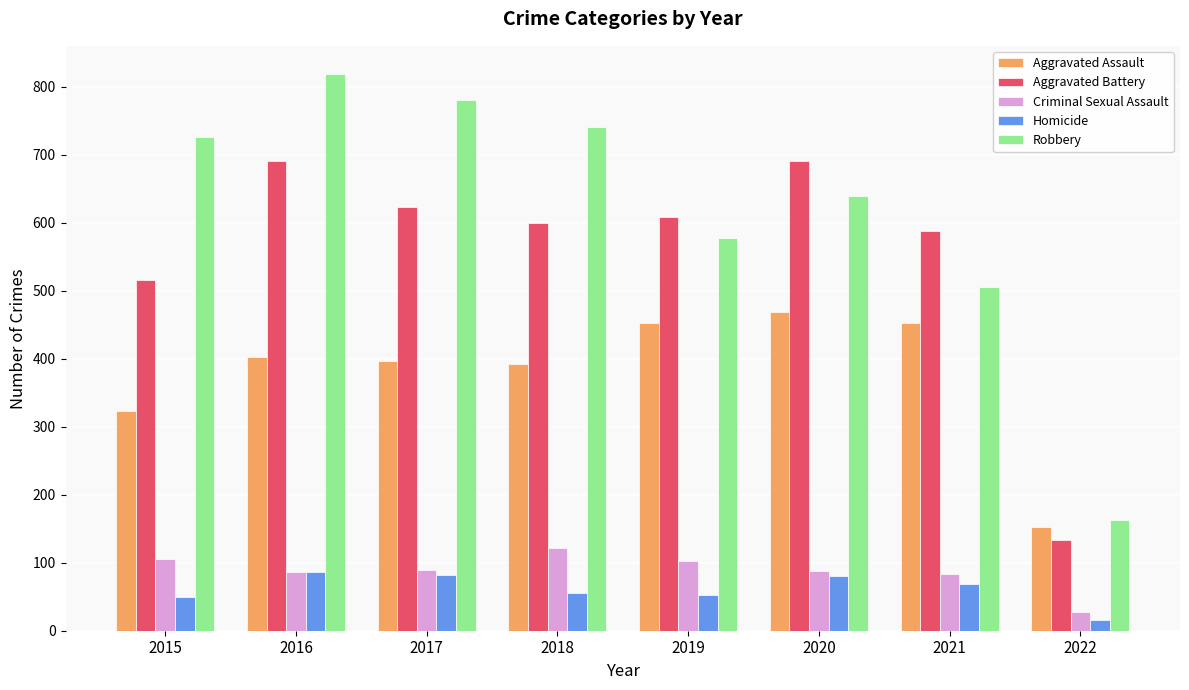

Where is Aggravated Battery nearest to the value 412?

2015